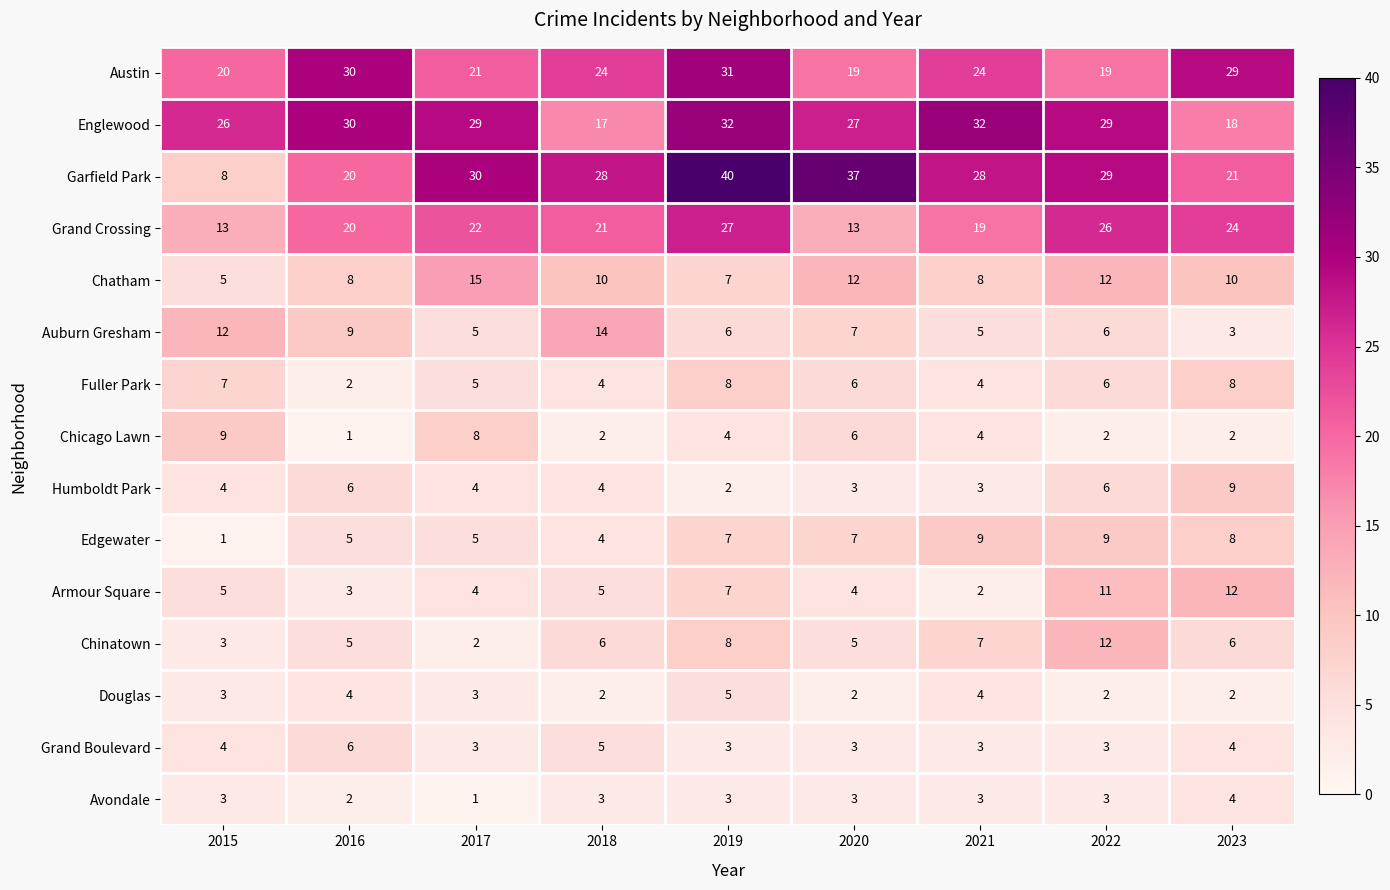

Between 2015 and 2017, which series saw the biggest shift?

Garfield Park